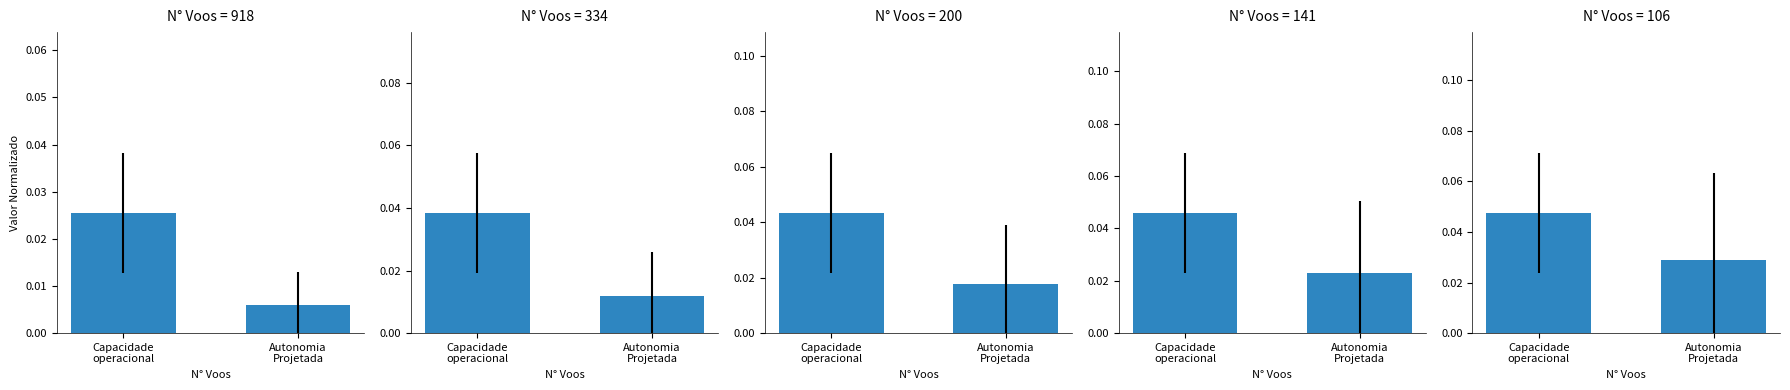

Are the bars horizontal?

No